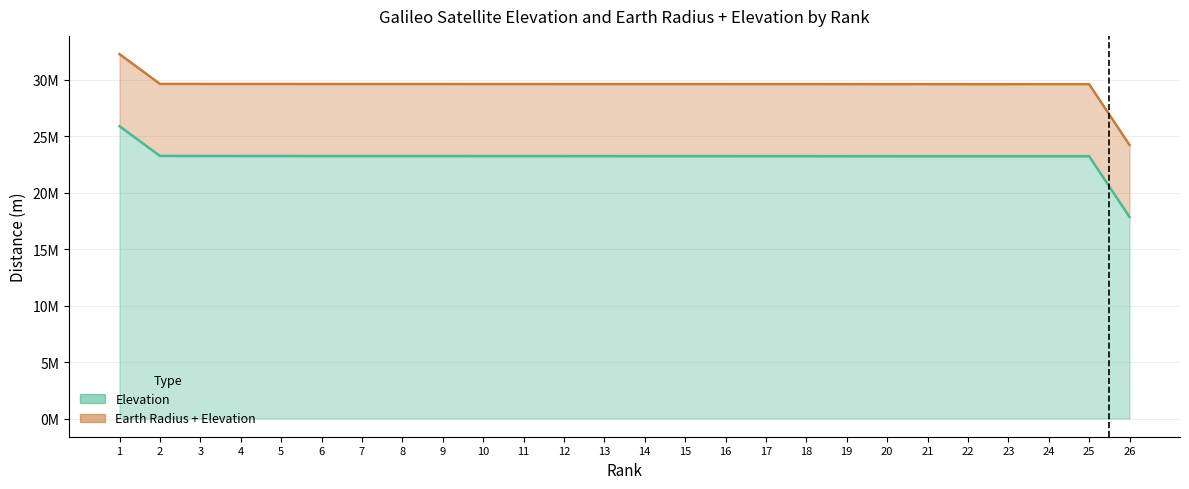

What is the difference between the highest and lowest values at 26?

6378137.0